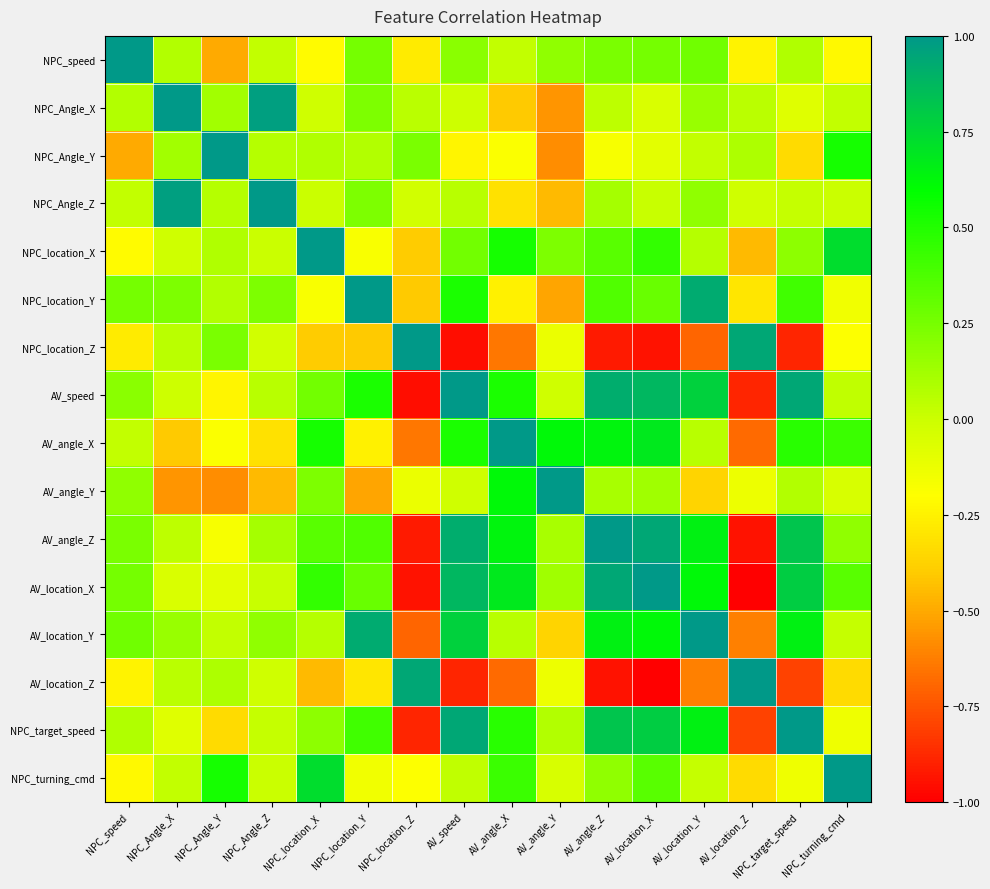

Reading left to right, extract all data points from this chart.

NPC_speed: NPC_speed=1.0	NPC_Angle_X=0.1	NPC_Angle_Y=-0.5	NPC_Angle_Z=0.0	NPC_location_X=-0.2	NPC_location_Y=0.3	NPC_location_Z=-0.3	AV_speed=0.2	AV_angle_X=0.0	AV_angle_Y=0.2	AV_angle_Z=0.2	AV_location_X=0.3	AV_location_Y=0.3	AV_location_Z=-0.2	NPC_target_speed=0.1	NPC_turning_cmd=-0.2
NPC_Angle_X: NPC_speed=0.1	NPC_Angle_X=1.0	NPC_Angle_Y=0.1	NPC_Angle_Z=1.0	NPC_location_X=-0.0	NPC_location_Y=0.2	NPC_location_Z=0.1	AV_speed=-0.0	AV_angle_X=-0.4	AV_angle_Y=-0.6	AV_angle_Z=0.0	AV_location_X=-0.0	AV_location_Y=0.2	AV_location_Z=0.0	NPC_target_speed=-0.1	NPC_turning_cmd=0.0
NPC_Angle_Y: NPC_speed=-0.5	NPC_Angle_X=0.1	NPC_Angle_Y=1.0	NPC_Angle_Z=0.1	NPC_location_X=0.1	NPC_location_Y=0.1	NPC_location_Z=0.2	AV_speed=-0.2	AV_angle_X=-0.2	AV_angle_Y=-0.6	AV_angle_Z=-0.2	AV_location_X=-0.1	AV_location_Y=0.0	AV_location_Z=0.1	NPC_target_speed=-0.3	NPC_turning_cmd=0.5
NPC_Angle_Z: NPC_speed=0.0	NPC_Angle_X=1.0	NPC_Angle_Y=0.1	NPC_Angle_Z=1.0	NPC_location_X=0.0	NPC_location_Y=0.2	NPC_location_Z=-0.0	AV_speed=0.1	AV_angle_X=-0.3	AV_angle_Y=-0.4	AV_angle_Z=0.1	AV_location_X=0.0	AV_location_Y=0.2	AV_location_Z=-0.0	NPC_target_speed=0.0	NPC_turning_cmd=0.0
NPC_location_X: NPC_speed=-0.2	NPC_Angle_X=-0.0	NPC_Angle_Y=0.1	NPC_Angle_Z=0.0	NPC_location_X=1.0	NPC_location_Y=-0.2	NPC_location_Z=-0.4	AV_speed=0.3	AV_angle_X=0.5	AV_angle_Y=0.2	AV_angle_Z=0.3	AV_location_X=0.5	AV_location_Y=0.1	AV_location_Z=-0.5	NPC_target_speed=0.2	NPC_turning_cmd=0.7
NPC_location_Y: NPC_speed=0.3	NPC_Angle_X=0.2	NPC_Angle_Y=0.1	NPC_Angle_Z=0.2	NPC_location_X=-0.2	NPC_location_Y=1.0	NPC_location_Z=-0.4	AV_speed=0.5	AV_angle_X=-0.3	AV_angle_Y=-0.5	AV_angle_Z=0.4	AV_location_X=0.3	AV_location_Y=0.9	AV_location_Z=-0.3	NPC_target_speed=0.4	NPC_turning_cmd=-0.1
NPC_location_Z: NPC_speed=-0.3	NPC_Angle_X=0.1	NPC_Angle_Y=0.2	NPC_Angle_Z=-0.0	NPC_location_X=-0.4	NPC_location_Y=-0.4	NPC_location_Z=1.0	AV_speed=-1.0	AV_angle_X=-0.6	AV_angle_Y=-0.1	AV_angle_Z=-0.9	AV_location_X=-0.9	AV_location_Y=-0.7	AV_location_Z=0.9	NPC_target_speed=-0.9	NPC_turning_cmd=-0.2
AV_speed: NPC_speed=0.2	NPC_Angle_X=-0.0	NPC_Angle_Y=-0.2	NPC_Angle_Z=0.1	NPC_location_X=0.3	NPC_location_Y=0.5	NPC_location_Z=-1.0	AV_speed=1.0	AV_angle_X=0.5	AV_angle_Y=-0.0	AV_angle_Z=0.9	AV_location_X=0.9	AV_location_Y=0.8	AV_location_Z=-0.9	NPC_target_speed=0.9	NPC_turning_cmd=0.0
AV_angle_X: NPC_speed=0.0	NPC_Angle_X=-0.4	NPC_Angle_Y=-0.2	NPC_Angle_Z=-0.3	NPC_location_X=0.5	NPC_location_Y=-0.3	NPC_location_Z=-0.6	AV_speed=0.5	AV_angle_X=1.0	AV_angle_Y=0.6	AV_angle_Z=0.6	AV_location_X=0.7	AV_location_Y=0.1	AV_location_Z=-0.7	NPC_target_speed=0.5	NPC_turning_cmd=0.4
AV_angle_Y: NPC_speed=0.2	NPC_Angle_X=-0.6	NPC_Angle_Y=-0.6	NPC_Angle_Z=-0.4	NPC_location_X=0.2	NPC_location_Y=-0.5	NPC_location_Z=-0.1	AV_speed=-0.0	AV_angle_X=0.6	AV_angle_Y=1.0	AV_angle_Z=0.1	AV_location_X=0.1	AV_location_Y=-0.4	AV_location_Z=-0.1	NPC_target_speed=0.1	NPC_turning_cmd=-0.0
AV_angle_Z: NPC_speed=0.2	NPC_Angle_X=0.0	NPC_Angle_Y=-0.2	NPC_Angle_Z=0.1	NPC_location_X=0.3	NPC_location_Y=0.4	NPC_location_Z=-0.9	AV_speed=0.9	AV_angle_X=0.6	AV_angle_Y=0.1	AV_angle_Z=1.0	AV_location_X=0.9	AV_location_Y=0.7	AV_location_Z=-0.9	NPC_target_speed=0.8	NPC_turning_cmd=0.2
AV_location_X: NPC_speed=0.3	NPC_Angle_X=-0.0	NPC_Angle_Y=-0.1	NPC_Angle_Z=0.0	NPC_location_X=0.5	NPC_location_Y=0.3	NPC_location_Z=-0.9	AV_speed=0.9	AV_angle_X=0.7	AV_angle_Y=0.1	AV_angle_Z=0.9	AV_location_X=1.0	AV_location_Y=0.6	AV_location_Z=-1.0	NPC_target_speed=0.8	NPC_turning_cmd=0.3
AV_location_Y: NPC_speed=0.3	NPC_Angle_X=0.2	NPC_Angle_Y=0.0	NPC_Angle_Z=0.2	NPC_location_X=0.1	NPC_location_Y=0.9	NPC_location_Z=-0.7	AV_speed=0.8	AV_angle_X=0.1	AV_angle_Y=-0.4	AV_angle_Z=0.7	AV_location_X=0.6	AV_location_Y=1.0	AV_location_Z=-0.6	NPC_target_speed=0.7	NPC_turning_cmd=0.0
AV_location_Z: NPC_speed=-0.2	NPC_Angle_X=0.0	NPC_Angle_Y=0.1	NPC_Angle_Z=-0.0	NPC_location_X=-0.5	NPC_location_Y=-0.3	NPC_location_Z=0.9	AV_speed=-0.9	AV_angle_X=-0.7	AV_angle_Y=-0.1	AV_angle_Z=-0.9	AV_location_X=-1.0	AV_location_Y=-0.6	AV_location_Z=1.0	NPC_target_speed=-0.8	NPC_turning_cmd=-0.3
NPC_target_speed: NPC_speed=0.1	NPC_Angle_X=-0.1	NPC_Angle_Y=-0.3	NPC_Angle_Z=0.0	NPC_location_X=0.2	NPC_location_Y=0.4	NPC_location_Z=-0.9	AV_speed=0.9	AV_angle_X=0.5	AV_angle_Y=0.1	AV_angle_Z=0.8	AV_location_X=0.8	AV_location_Y=0.7	AV_location_Z=-0.8	NPC_target_speed=1.0	NPC_turning_cmd=-0.1
NPC_turning_cmd: NPC_speed=-0.2	NPC_Angle_X=0.0	NPC_Angle_Y=0.5	NPC_Angle_Z=0.0	NPC_location_X=0.7	NPC_location_Y=-0.1	NPC_location_Z=-0.2	AV_speed=0.0	AV_angle_X=0.4	AV_angle_Y=-0.0	AV_angle_Z=0.2	AV_location_X=0.3	AV_location_Y=0.0	AV_location_Z=-0.3	NPC_target_speed=-0.1	NPC_turning_cmd=1.0